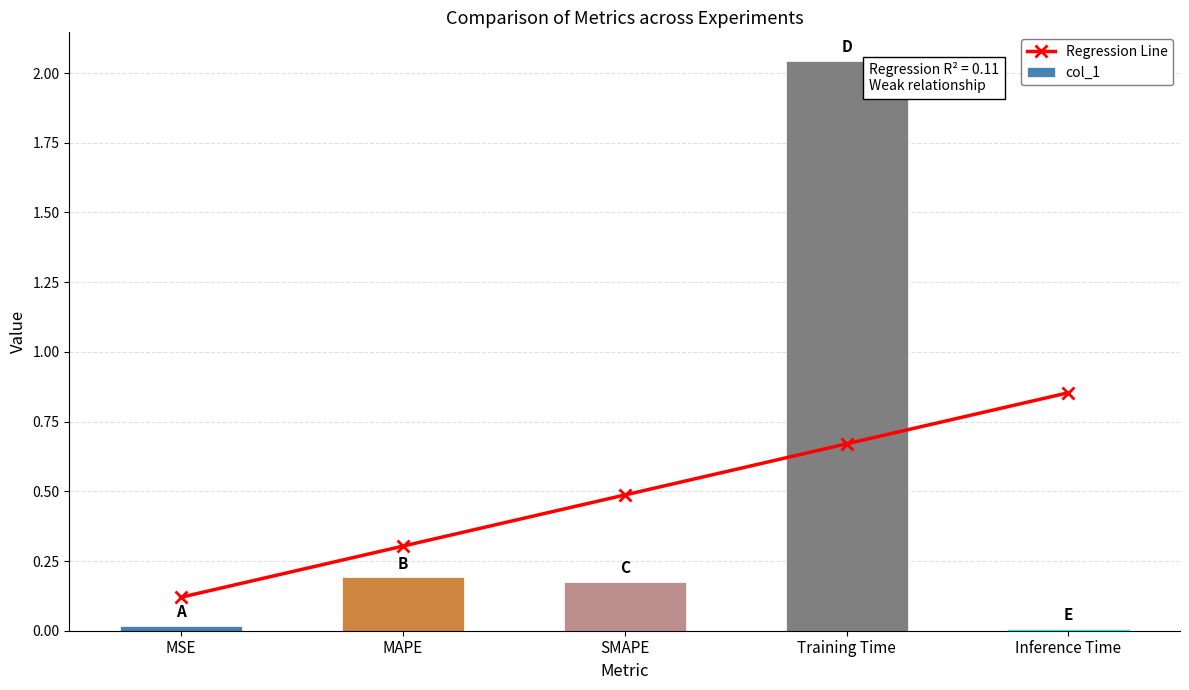

Rank the series by their average value, from lowest to highest.

col_1, Regression Line